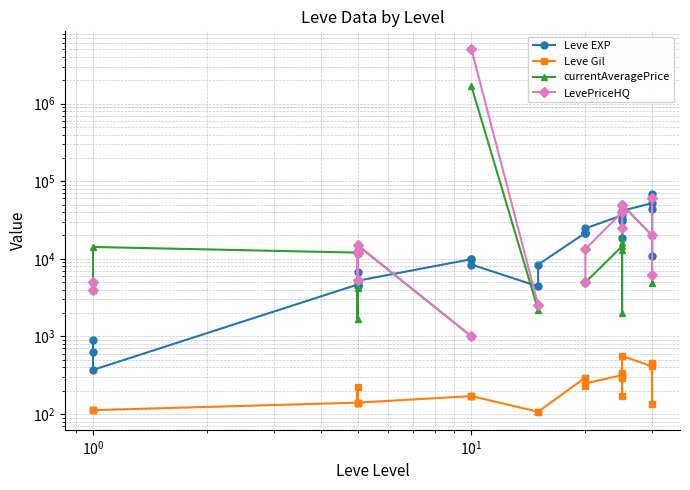

True or false: currentAveragePrice has more than 0 interior local peaks.

True